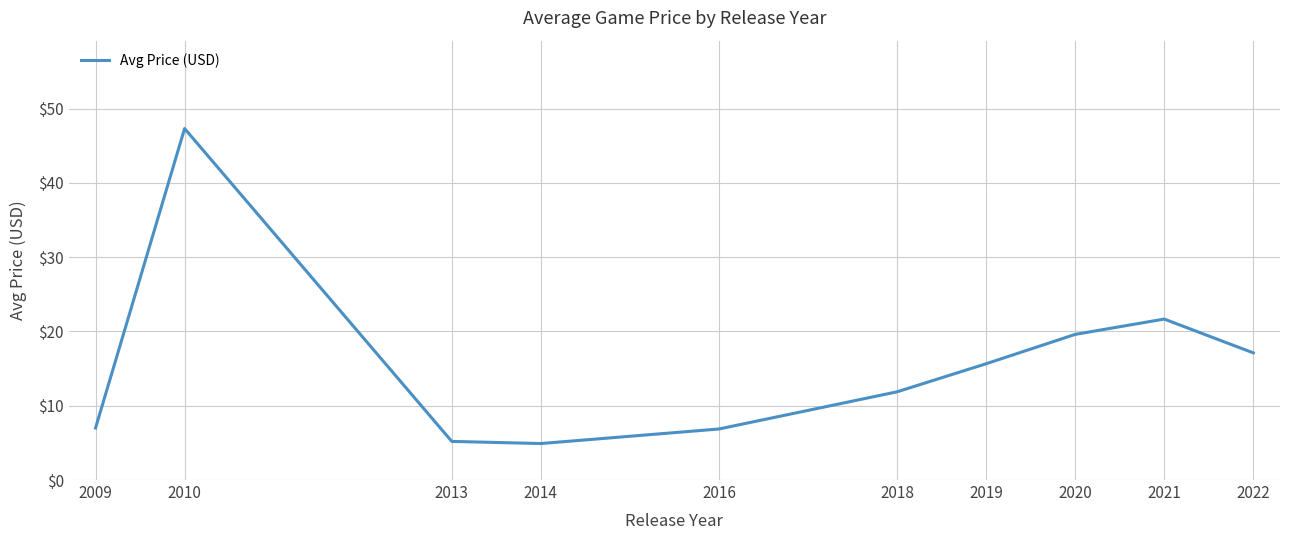

Count the number of values greater than 15.

5